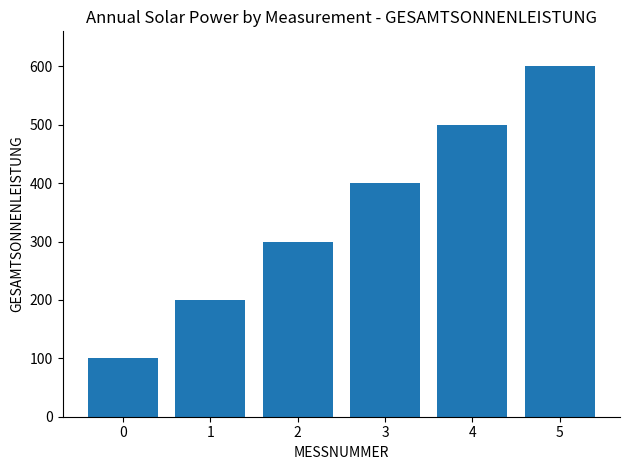

How many bars are there in total?

6